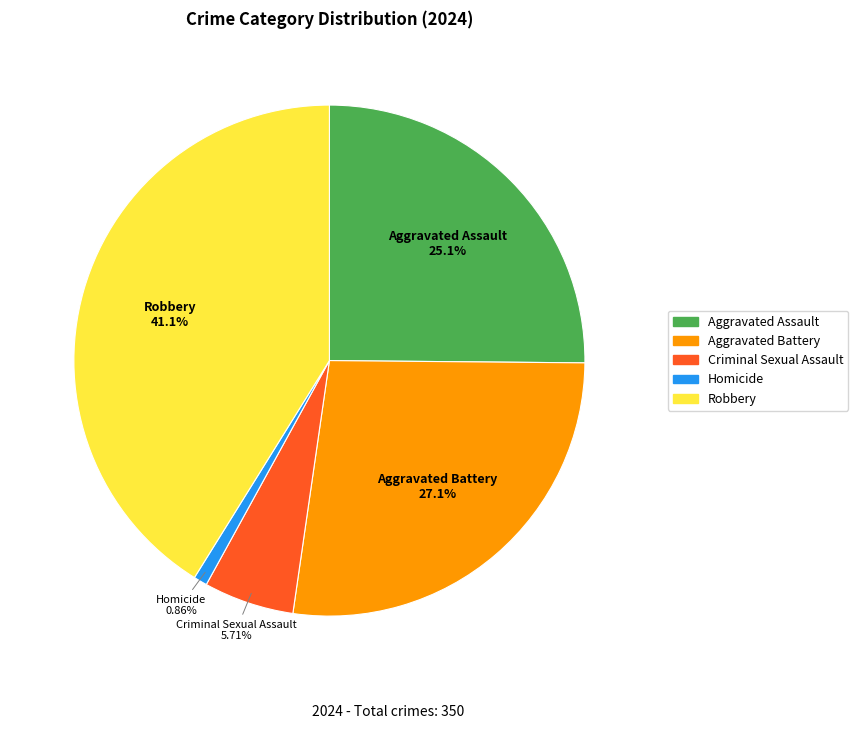

What percentage is the Homicide slice, to the nearest percent?

1%